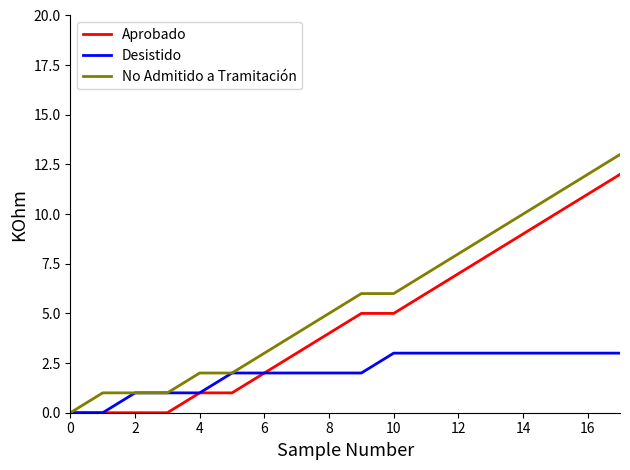

Count the Desistido values in the range 1 to 3.

16